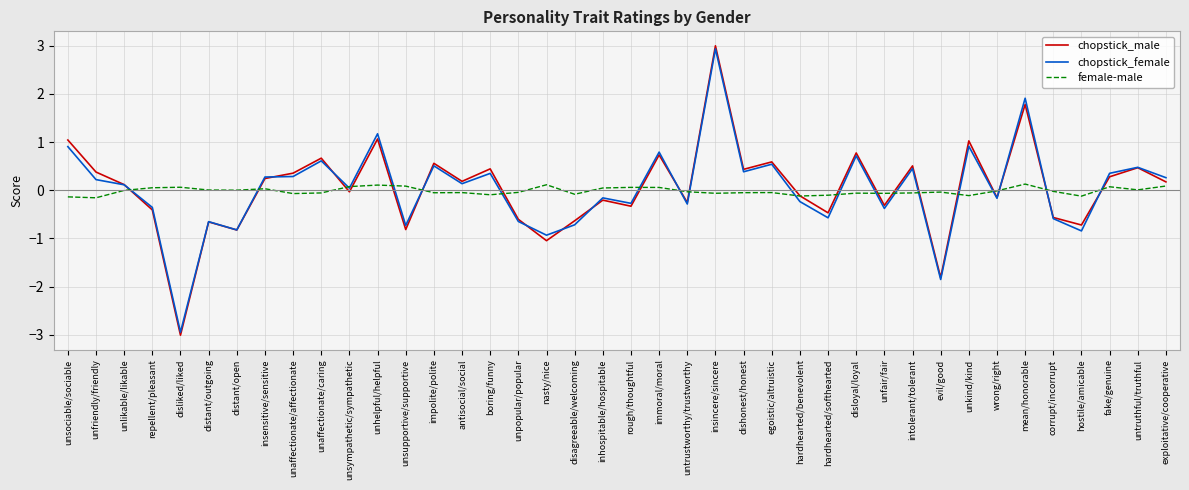

What are all the series names shown in the legend?

chopstick_male, chopstick_female, female-male